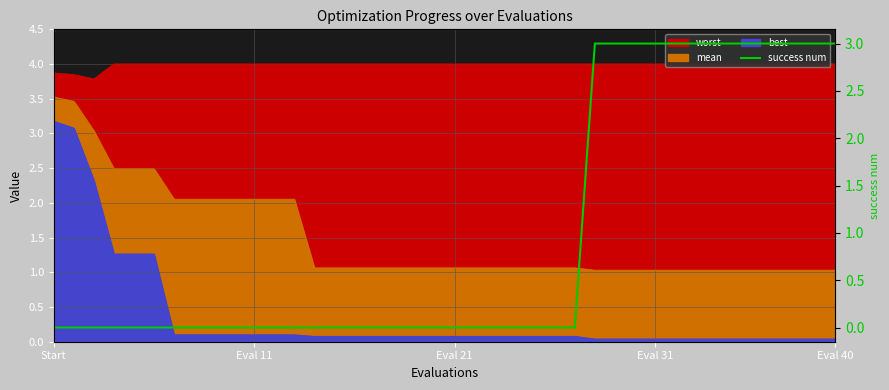

How many lines are shown in the chart?

1